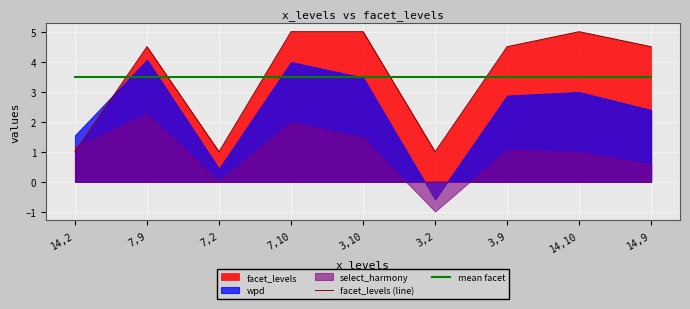

What is the difference between the maximum and minimum values in the facet_levels (line) series?

4.0